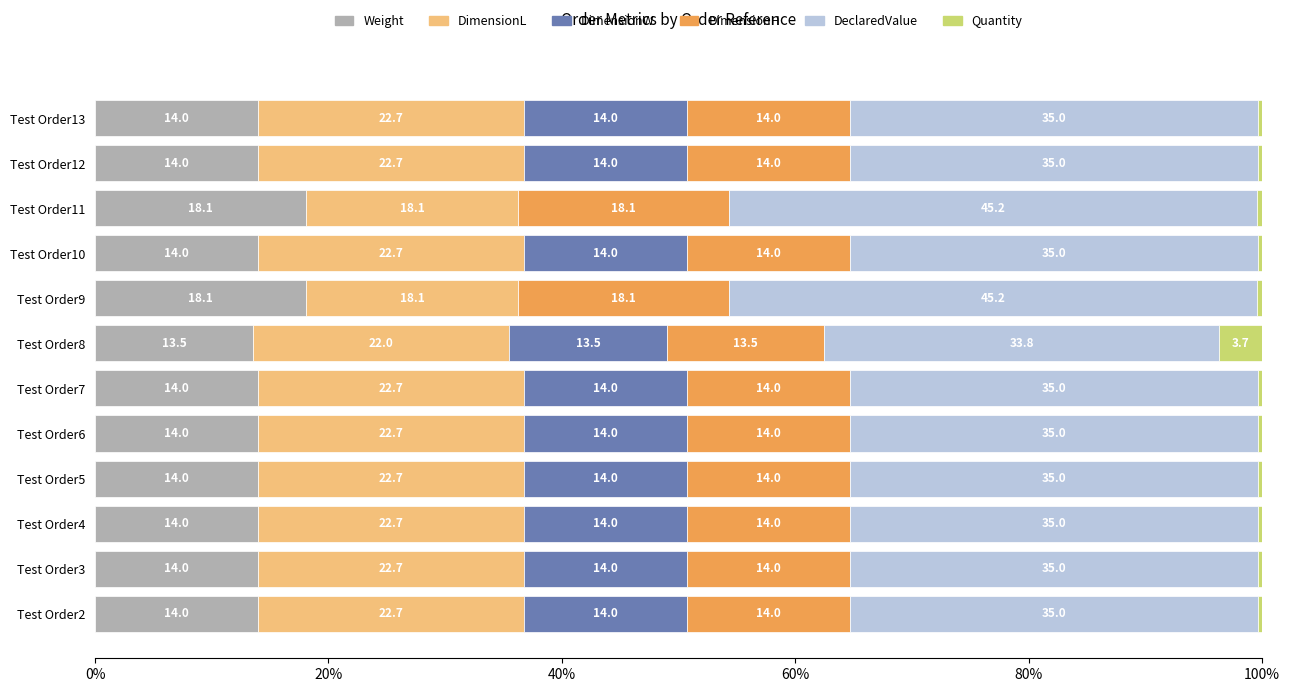

What is the highest value of the Weight series?

18.1